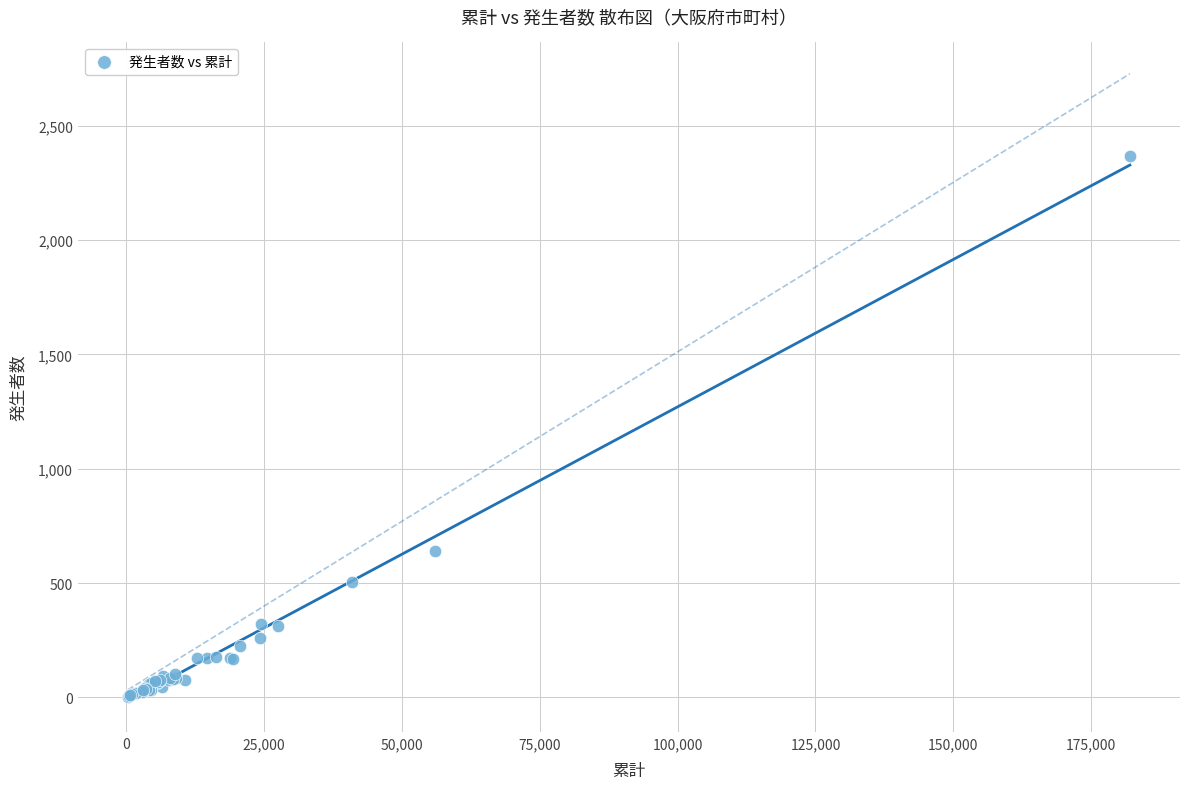

What Y value in the scatter plot is closest to 1185?

642